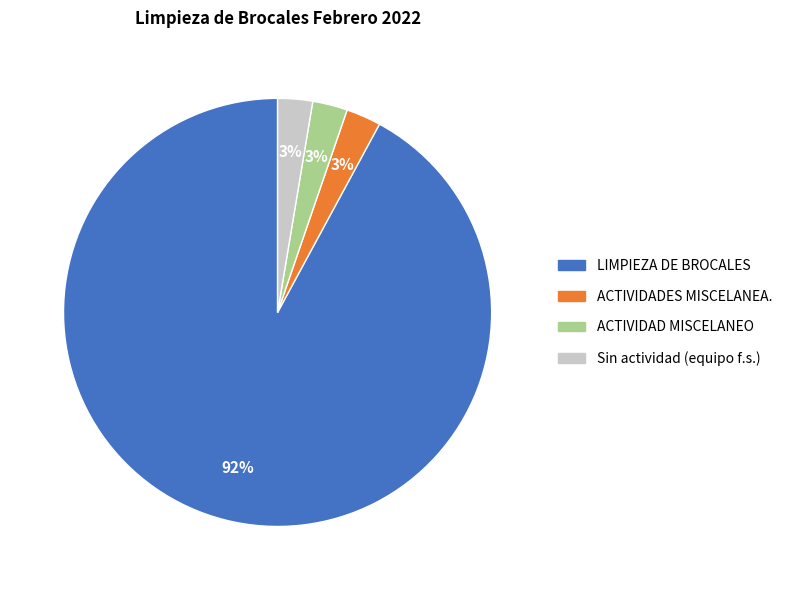

To the nearest percent, what is the average slice percentage?

25%